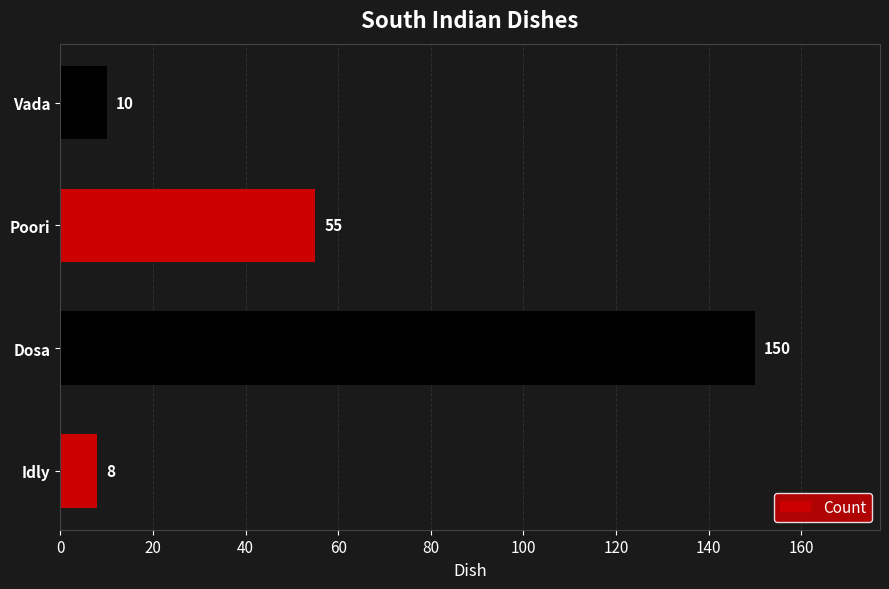

What is the change in value from Idly to Dosa?

+142